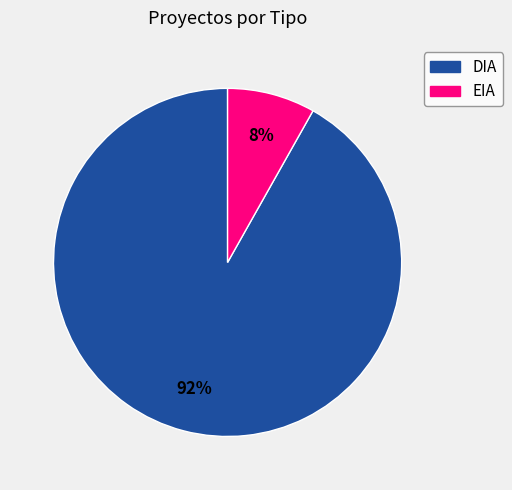

Which has a higher value, DIA or EIA?

DIA